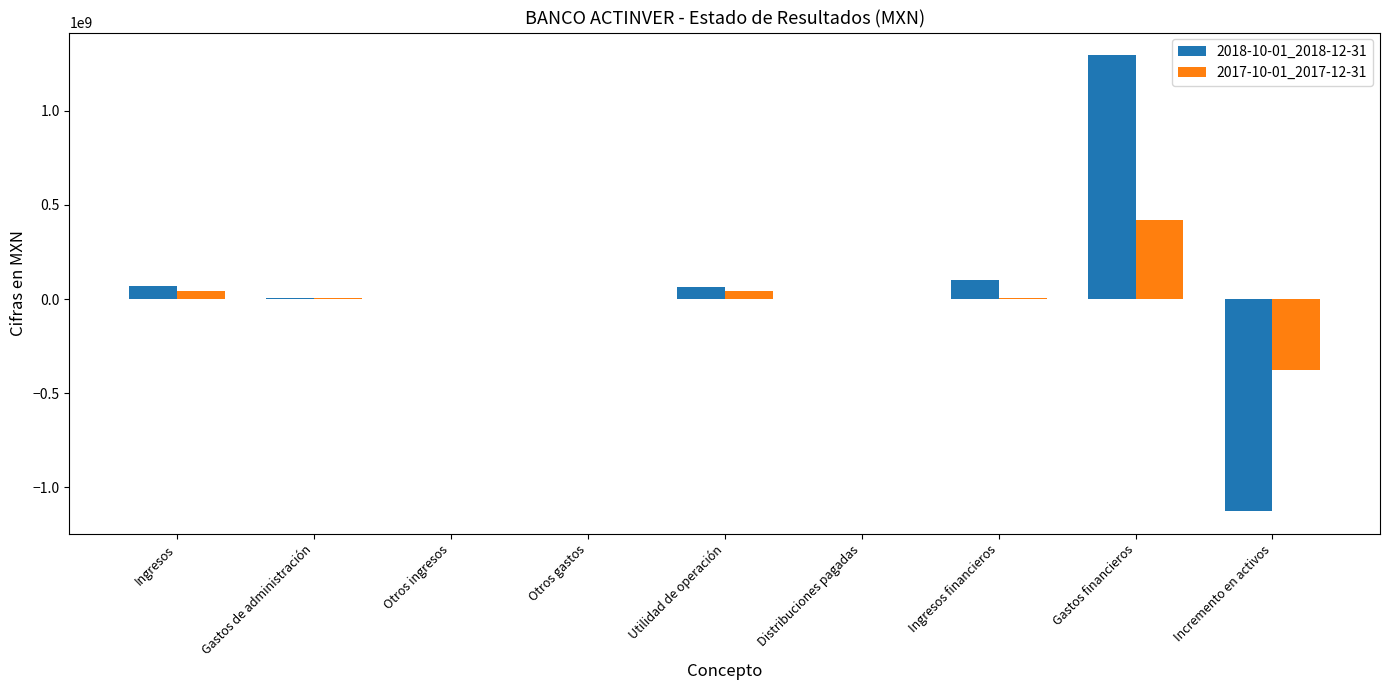

Where does the 2018-10-01_2018-12-31 series first go above 5268000?

Ingresos